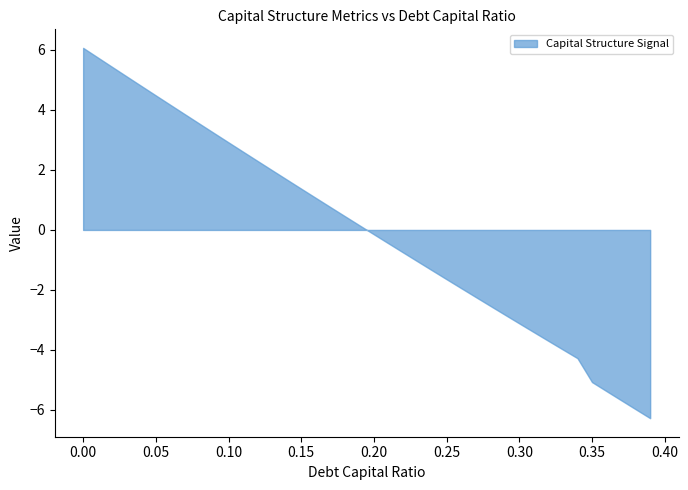

What is the label of the 18th point from the right?

0.22